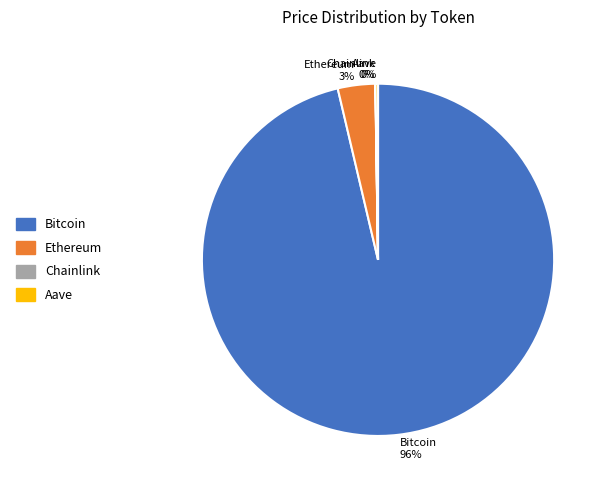

Do Bitcoin 96% and Ethereum 3% together represent more than half of the pie?

Yes